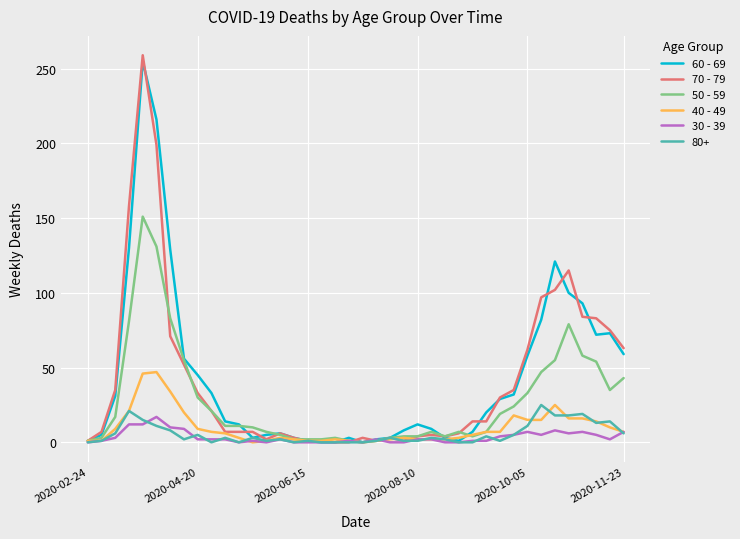

What is the maximum value shown in the chart?

259